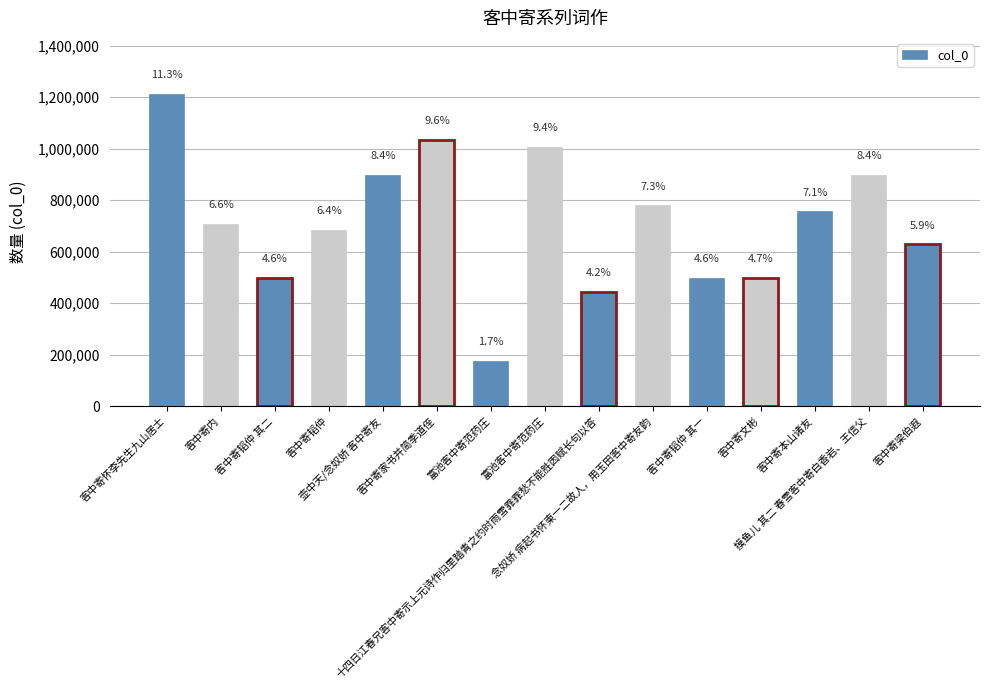

How many bars are there in total?

15